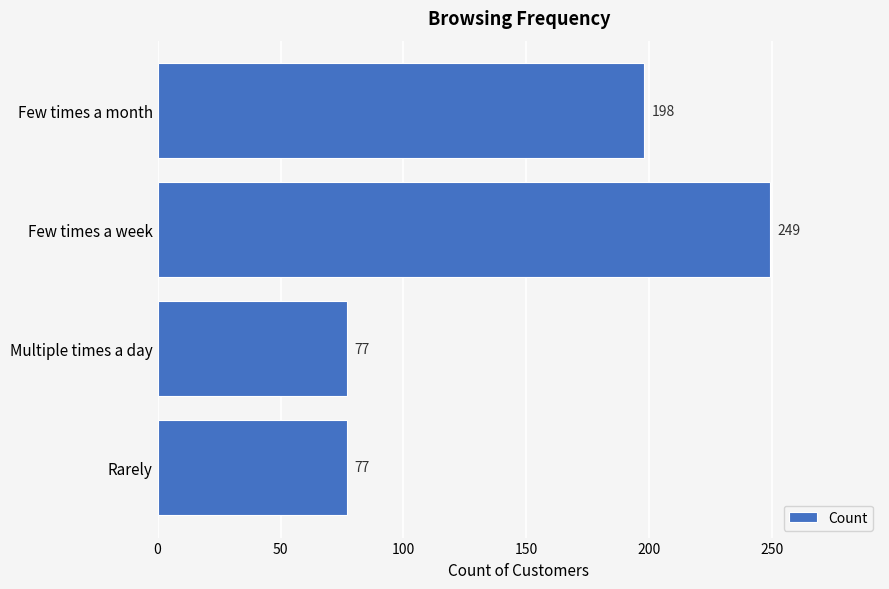

True or false: the data shows 198 at Few times a month.

True